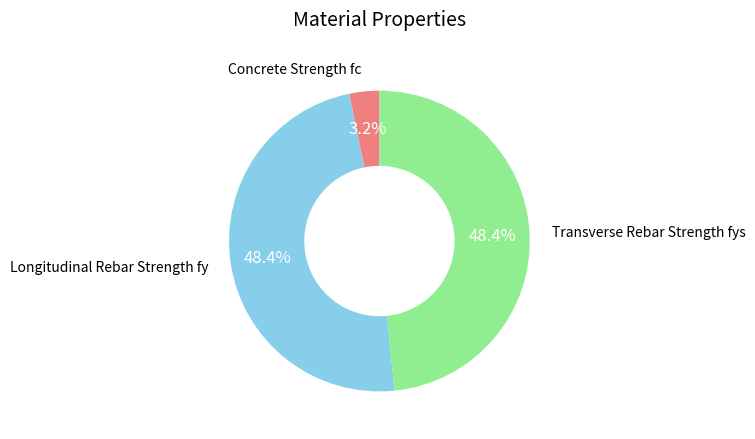

The Transverse Rebar Strength fys slice represents 48% of the pie. True or false?

True